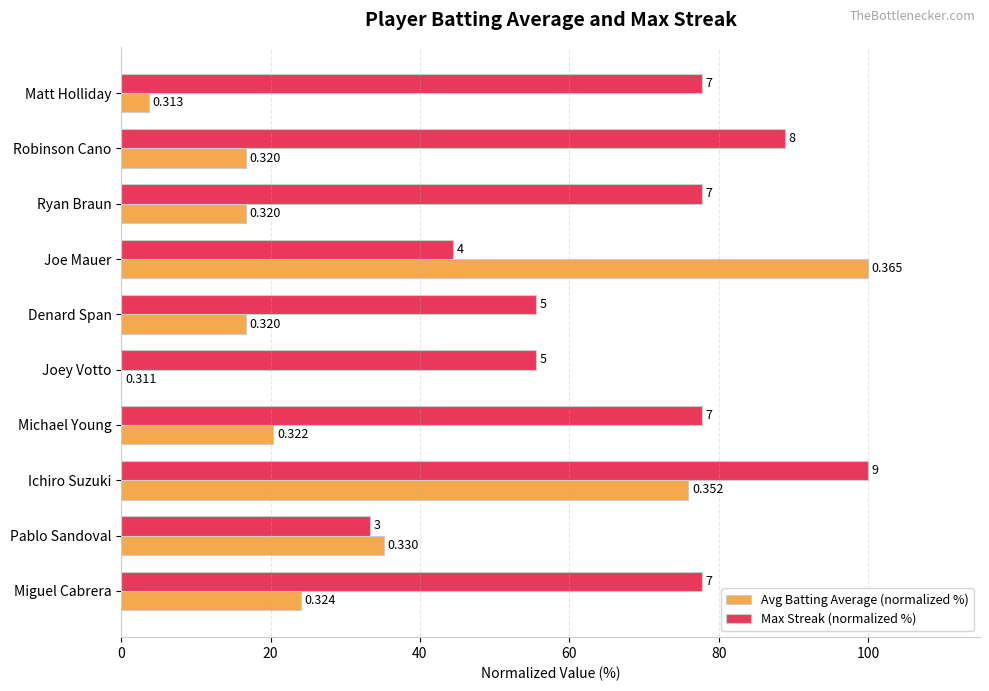

What are all the series names shown in the legend?

Avg Batting Average (normalized %), Max Streak (normalized %)